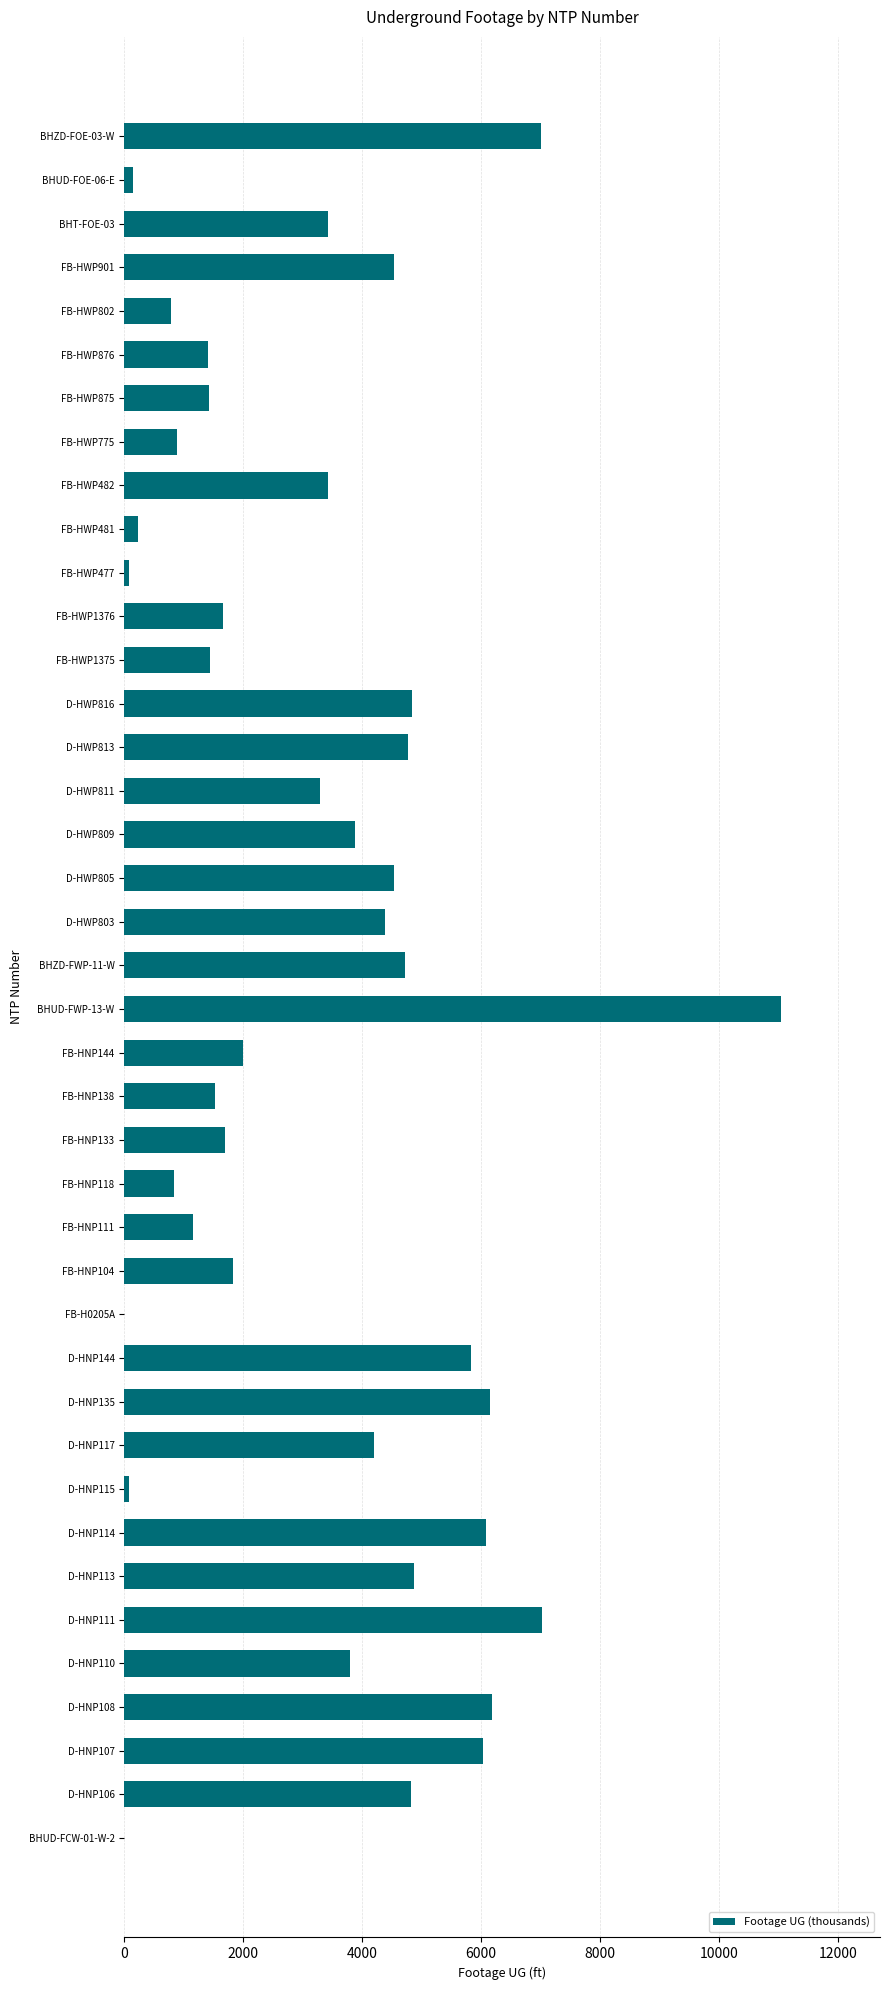

What is the sum of all values?

132086